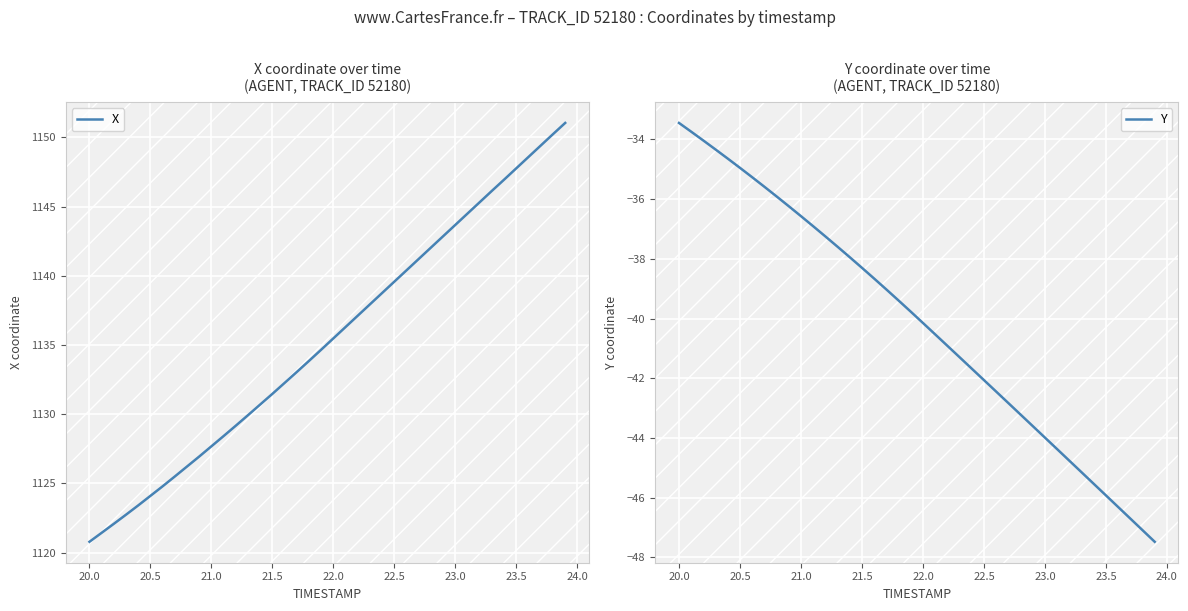

True or false: X and Y intersect in this chart.

False